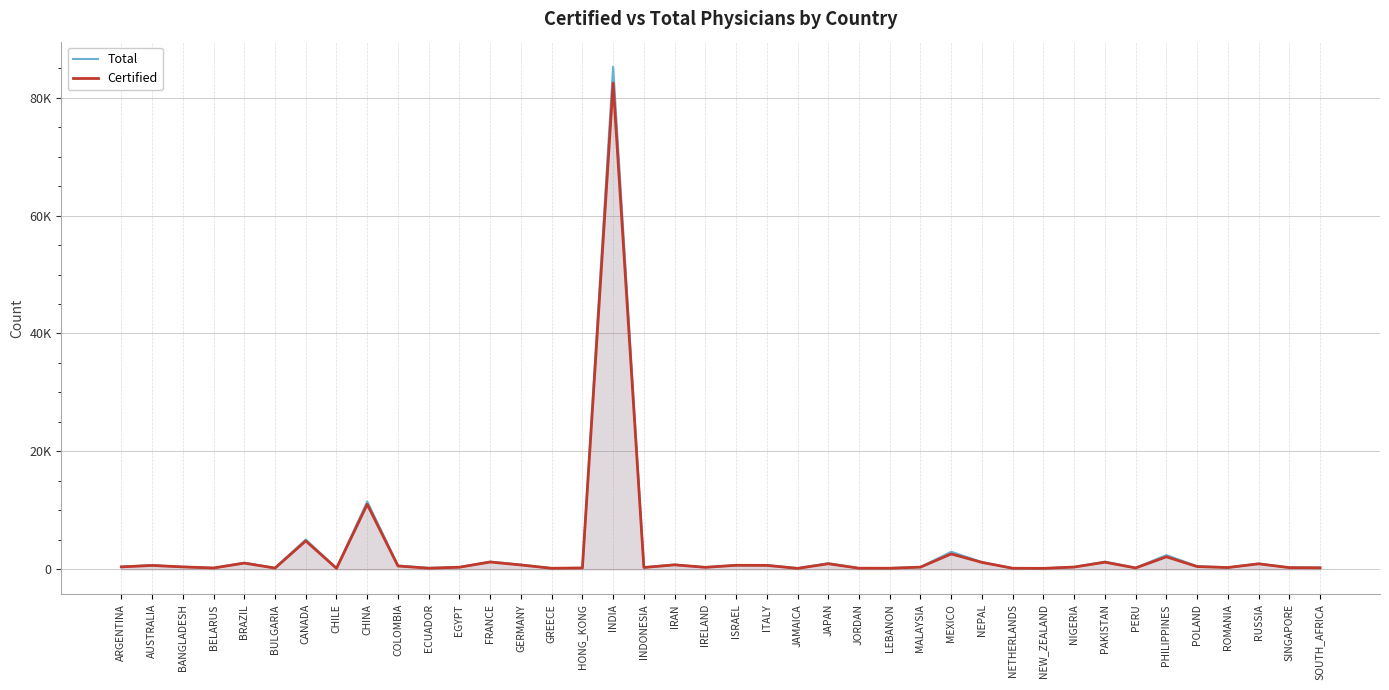

Reading left to right, what are all the values shown in this chart?

Total: 450	681	421	231	1112	221	5052	173	11500	624	232	367	1295	772	180	232	85236	322	780	350	707	696	192	1015	191	192	386	2971	1221	183	167	399	1297	258	2409	528	316	963	288	279
Certified: 404	651	402	220	1045	205	4810	160	11019	556	178	349	1233	731	172	227	82470	302	753	332	675	662	154	939	182	176	367	2603	1167	172	157	377	1201	226	2116	460	293	926	282	257